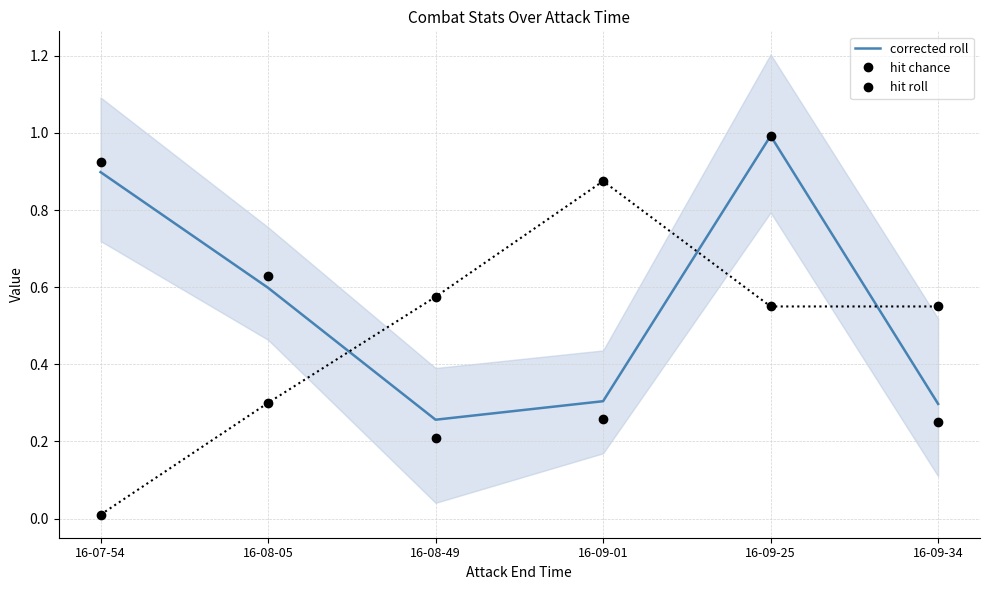

At which category does hit roll reach its first local peak?

16-09-25